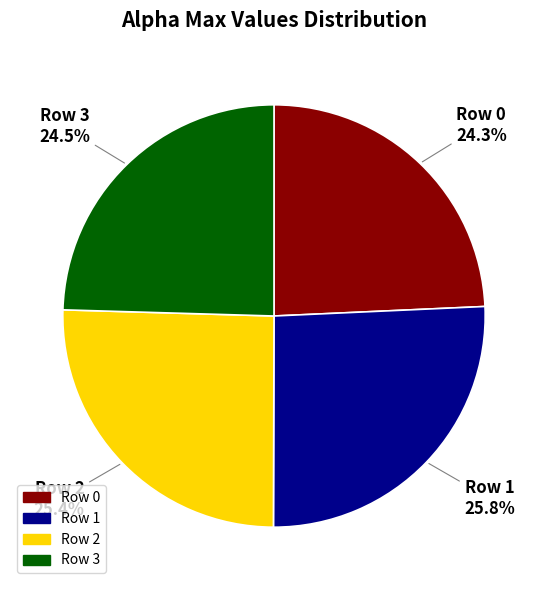

How many segments does this pie chart have?

4